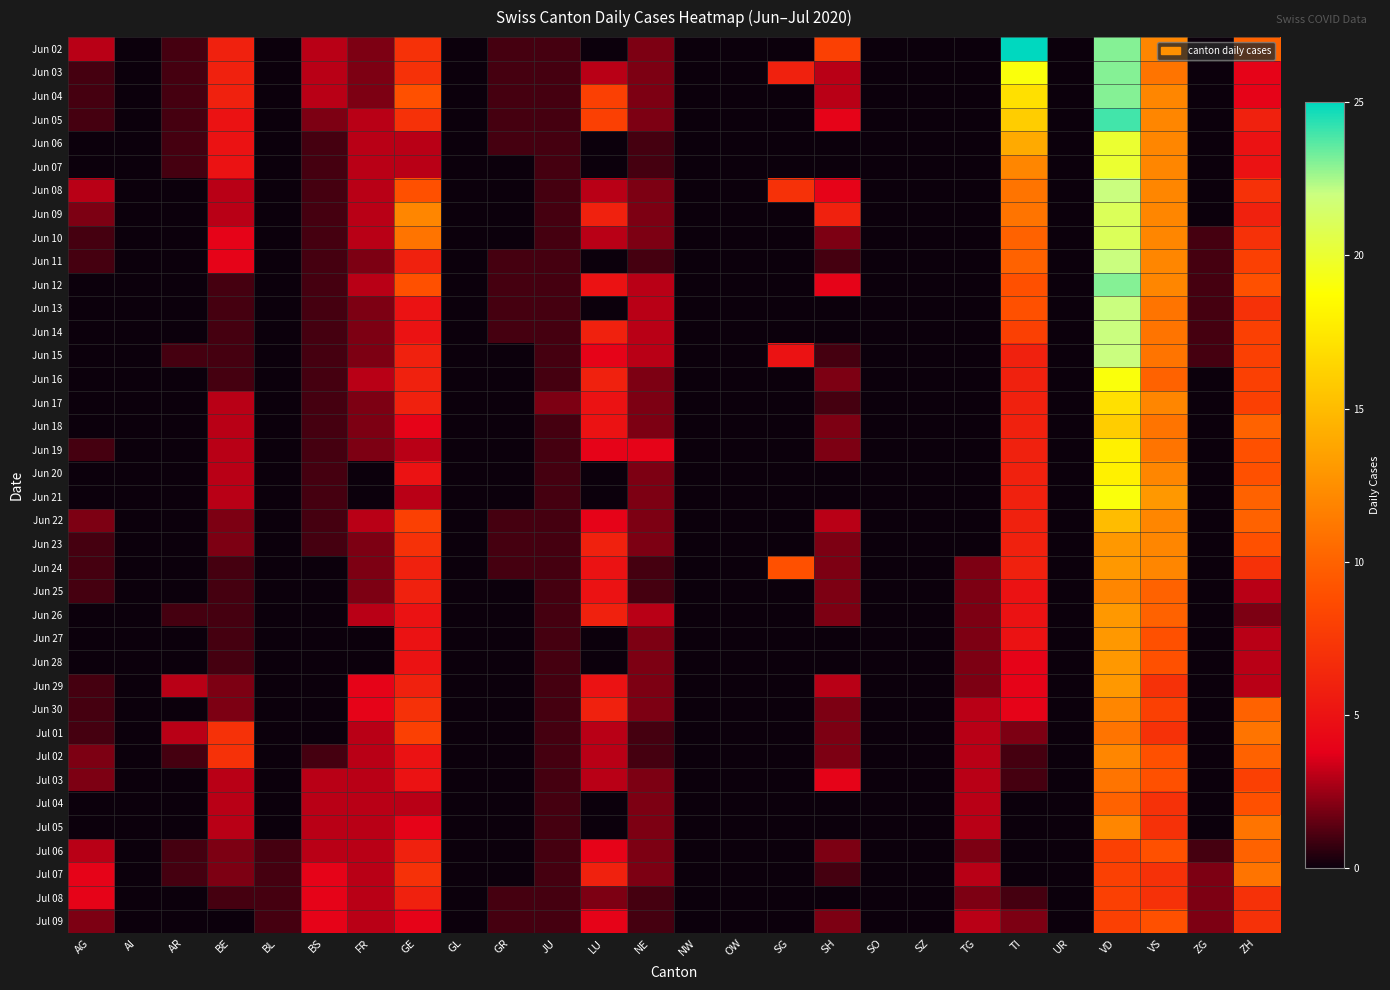

Reading right to left, what are all the values shown in this chart?

Jun 02: ZH=10	ZG=0	VS=12	VD=23	UR=0	TI=25	TG=0	SZ=0	SO=0	SH=8	SG=0	OW=0	NW=0	NE=2	LU=0	JU=1	GR=1	GL=0	GE=7	FR=2	BS=3	BL=0	BE=6	AR=1	AI=0	AG=3
Jun 03: ZH=4	ZG=0	VS=11	VD=23	UR=0	TI=19	TG=0	SZ=0	SO=0	SH=3	SG=6	OW=0	NW=0	NE=2	LU=3	JU=1	GR=1	GL=0	GE=7	FR=2	BS=3	BL=0	BE=6	AR=1	AI=0	AG=1
Jun 04: ZH=4	ZG=0	VS=12	VD=23	UR=0	TI=17	TG=0	SZ=0	SO=0	SH=3	SG=0	OW=0	NW=0	NE=2	LU=8	JU=1	GR=1	GL=0	GE=9	FR=2	BS=3	BL=0	BE=6	AR=1	AI=0	AG=1
Jun 05: ZH=6	ZG=0	VS=12	VD=24	UR=0	TI=16	TG=0	SZ=0	SO=0	SH=4	SG=0	OW=0	NW=0	NE=2	LU=8	JU=1	GR=1	GL=0	GE=7	FR=3	BS=2	BL=0	BE=5	AR=1	AI=0	AG=1
Jun 06: ZH=5	ZG=0	VS=12	VD=20	UR=0	TI=14	TG=0	SZ=0	SO=0	SH=0	SG=0	OW=0	NW=0	NE=1	LU=0	JU=1	GR=1	GL=0	GE=3	FR=3	BS=1	BL=0	BE=5	AR=1	AI=0	AG=0
Jun 07: ZH=5	ZG=0	VS=12	VD=20	UR=0	TI=12	TG=0	SZ=0	SO=0	SH=0	SG=0	OW=0	NW=0	NE=1	LU=0	JU=1	GR=0	GL=0	GE=3	FR=3	BS=1	BL=0	BE=5	AR=1	AI=0	AG=0
Jun 08: ZH=7	ZG=0	VS=12	VD=22	UR=0	TI=11	TG=0	SZ=0	SO=0	SH=4	SG=7	OW=0	NW=0	NE=2	LU=3	JU=1	GR=0	GL=0	GE=9	FR=3	BS=1	BL=0	BE=3	AR=0	AI=0	AG=3
Jun 09: ZH=6	ZG=0	VS=12	VD=21	UR=0	TI=11	TG=0	SZ=0	SO=0	SH=6	SG=0	OW=0	NW=0	NE=2	LU=6	JU=1	GR=0	GL=0	GE=12	FR=3	BS=1	BL=0	BE=3	AR=0	AI=0	AG=2
Jun 10: ZH=7	ZG=1	VS=12	VD=21	UR=0	TI=10	TG=0	SZ=0	SO=0	SH=2	SG=0	OW=0	NW=0	NE=2	LU=3	JU=1	GR=0	GL=0	GE=11	FR=3	BS=1	BL=0	BE=4	AR=0	AI=0	AG=1
Jun 11: ZH=8	ZG=1	VS=12	VD=22	UR=0	TI=10	TG=0	SZ=0	SO=0	SH=1	SG=0	OW=0	NW=0	NE=1	LU=0	JU=1	GR=1	GL=0	GE=6	FR=2	BS=1	BL=0	BE=4	AR=0	AI=0	AG=1
Jun 12: ZH=9	ZG=1	VS=12	VD=23	UR=0	TI=9	TG=0	SZ=0	SO=0	SH=4	SG=0	OW=0	NW=0	NE=3	LU=5	JU=1	GR=1	GL=0	GE=9	FR=3	BS=1	BL=0	BE=1	AR=0	AI=0	AG=0
Jun 13: ZH=7	ZG=1	VS=11	VD=22	UR=0	TI=9	TG=0	SZ=0	SO=0	SH=0	SG=0	OW=0	NW=0	NE=3	LU=0	JU=1	GR=1	GL=0	GE=5	FR=2	BS=1	BL=0	BE=1	AR=0	AI=0	AG=0
Jun 14: ZH=8	ZG=1	VS=11	VD=22	UR=0	TI=8	TG=0	SZ=0	SO=0	SH=0	SG=0	OW=0	NW=0	NE=3	LU=6	JU=1	GR=1	GL=0	GE=5	FR=2	BS=1	BL=0	BE=1	AR=0	AI=0	AG=0
Jun 15: ZH=8	ZG=1	VS=11	VD=22	UR=0	TI=6	TG=0	SZ=0	SO=0	SH=1	SG=5	OW=0	NW=0	NE=3	LU=4	JU=1	GR=0	GL=0	GE=6	FR=2	BS=1	BL=0	BE=1	AR=1	AI=0	AG=0
Jun 16: ZH=8	ZG=0	VS=10	VD=19	UR=0	TI=6	TG=0	SZ=0	SO=0	SH=2	SG=0	OW=0	NW=0	NE=2	LU=6	JU=1	GR=0	GL=0	GE=6	FR=3	BS=1	BL=0	BE=1	AR=0	AI=0	AG=0
Jun 17: ZH=8	ZG=0	VS=12	VD=17	UR=0	TI=6	TG=0	SZ=0	SO=0	SH=1	SG=0	OW=0	NW=0	NE=2	LU=5	JU=2	GR=0	GL=0	GE=6	FR=2	BS=1	BL=0	BE=3	AR=0	AI=0	AG=0
Jun 18: ZH=10	ZG=0	VS=11	VD=16	UR=0	TI=6	TG=0	SZ=0	SO=0	SH=2	SG=0	OW=0	NW=0	NE=2	LU=5	JU=1	GR=0	GL=0	GE=4	FR=2	BS=1	BL=0	BE=3	AR=0	AI=0	AG=0
Jun 19: ZH=9	ZG=0	VS=11	VD=18	UR=0	TI=6	TG=0	SZ=0	SO=0	SH=2	SG=0	OW=0	NW=0	NE=4	LU=4	JU=1	GR=0	GL=0	GE=3	FR=2	BS=1	BL=0	BE=3	AR=0	AI=0	AG=1
Jun 20: ZH=9	ZG=0	VS=12	VD=18	UR=0	TI=6	TG=0	SZ=0	SO=0	SH=0	SG=0	OW=0	NW=0	NE=2	LU=0	JU=1	GR=0	GL=0	GE=5	FR=0	BS=1	BL=0	BE=3	AR=0	AI=0	AG=0
Jun 21: ZH=10	ZG=0	VS=13	VD=19	UR=0	TI=6	TG=0	SZ=0	SO=0	SH=0	SG=0	OW=0	NW=0	NE=2	LU=0	JU=1	GR=0	GL=0	GE=3	FR=0	BS=1	BL=0	BE=3	AR=0	AI=0	AG=0
Jun 22: ZH=10	ZG=0	VS=12	VD=15	UR=0	TI=6	TG=0	SZ=0	SO=0	SH=3	SG=0	OW=0	NW=0	NE=2	LU=4	JU=1	GR=1	GL=0	GE=8	FR=3	BS=1	BL=0	BE=2	AR=0	AI=0	AG=2
Jun 23: ZH=9	ZG=0	VS=12	VD=13	UR=0	TI=6	TG=0	SZ=0	SO=0	SH=2	SG=0	OW=0	NW=0	NE=2	LU=6	JU=1	GR=1	GL=0	GE=7	FR=2	BS=1	BL=0	BE=2	AR=0	AI=0	AG=1
Jun 24: ZH=7	ZG=0	VS=12	VD=13	UR=0	TI=6	TG=2	SZ=0	SO=0	SH=2	SG=9	OW=0	NW=0	NE=1	LU=5	JU=1	GR=1	GL=0	GE=6	FR=2	BS=0	BL=0	BE=1	AR=0	AI=0	AG=1
Jun 25: ZH=3	ZG=0	VS=10	VD=12	UR=0	TI=5	TG=2	SZ=0	SO=0	SH=2	SG=0	OW=0	NW=0	NE=1	LU=5	JU=1	GR=0	GL=0	GE=6	FR=2	BS=0	BL=0	BE=1	AR=0	AI=0	AG=1
Jun 26: ZH=2	ZG=0	VS=10	VD=13	UR=0	TI=5	TG=2	SZ=0	SO=0	SH=2	SG=0	OW=0	NW=0	NE=3	LU=6	JU=1	GR=0	GL=0	GE=5	FR=3	BS=0	BL=0	BE=1	AR=1	AI=0	AG=0
Jun 27: ZH=3	ZG=0	VS=9	VD=13	UR=0	TI=5	TG=2	SZ=0	SO=0	SH=0	SG=0	OW=0	NW=0	NE=2	LU=0	JU=1	GR=0	GL=0	GE=5	FR=0	BS=0	BL=0	BE=1	AR=0	AI=0	AG=0
Jun 28: ZH=3	ZG=0	VS=9	VD=13	UR=0	TI=4	TG=2	SZ=0	SO=0	SH=0	SG=0	OW=0	NW=0	NE=2	LU=0	JU=1	GR=0	GL=0	GE=5	FR=0	BS=0	BL=0	BE=1	AR=0	AI=0	AG=0
Jun 29: ZH=3	ZG=0	VS=7	VD=13	UR=0	TI=4	TG=2	SZ=0	SO=0	SH=3	SG=0	OW=0	NW=0	NE=2	LU=5	JU=1	GR=0	GL=0	GE=6	FR=4	BS=0	BL=0	BE=2	AR=3	AI=0	AG=1
Jun 30: ZH=10	ZG=0	VS=8	VD=12	UR=0	TI=4	TG=3	SZ=0	SO=0	SH=2	SG=0	OW=0	NW=0	NE=2	LU=6	JU=1	GR=0	GL=0	GE=7	FR=4	BS=0	BL=0	BE=2	AR=0	AI=0	AG=1
Jul 01: ZH=11	ZG=0	VS=7	VD=11	UR=0	TI=2	TG=3	SZ=0	SO=0	SH=2	SG=0	OW=0	NW=0	NE=1	LU=3	JU=1	GR=0	GL=0	GE=8	FR=3	BS=0	BL=0	BE=7	AR=3	AI=0	AG=1
Jul 02: ZH=10	ZG=0	VS=9	VD=12	UR=0	TI=1	TG=3	SZ=0	SO=0	SH=2	SG=0	OW=0	NW=0	NE=1	LU=3	JU=1	GR=0	GL=0	GE=5	FR=3	BS=1	BL=0	BE=7	AR=1	AI=0	AG=2
Jul 03: ZH=8	ZG=0	VS=9	VD=11	UR=0	TI=1	TG=3	SZ=0	SO=0	SH=4	SG=0	OW=0	NW=0	NE=2	LU=3	JU=1	GR=0	GL=0	GE=5	FR=3	BS=3	BL=0	BE=3	AR=0	AI=0	AG=2
Jul 04: ZH=9	ZG=0	VS=7	VD=10	UR=0	TI=0	TG=3	SZ=0	SO=0	SH=0	SG=0	OW=0	NW=0	NE=2	LU=0	JU=1	GR=0	GL=0	GE=3	FR=3	BS=3	BL=0	BE=3	AR=0	AI=0	AG=0
Jul 05: ZH=11	ZG=0	VS=7	VD=12	UR=0	TI=0	TG=3	SZ=0	SO=0	SH=0	SG=0	OW=0	NW=0	NE=2	LU=0	JU=1	GR=0	GL=0	GE=4	FR=3	BS=3	BL=0	BE=3	AR=0	AI=0	AG=0
Jul 06: ZH=10	ZG=1	VS=9	VD=8	UR=0	TI=0	TG=2	SZ=0	SO=0	SH=2	SG=0	OW=0	NW=0	NE=2	LU=4	JU=1	GR=0	GL=0	GE=6	FR=3	BS=3	BL=1	BE=2	AR=1	AI=0	AG=3
Jul 07: ZH=11	ZG=2	VS=7	VD=8	UR=0	TI=0	TG=3	SZ=0	SO=0	SH=1	SG=0	OW=0	NW=0	NE=2	LU=6	JU=1	GR=0	GL=0	GE=7	FR=3	BS=4	BL=1	BE=2	AR=1	AI=0	AG=4
Jul 08: ZH=7	ZG=2	VS=7	VD=8	UR=0	TI=1	TG=2	SZ=0	SO=0	SH=0	SG=0	OW=0	NW=0	NE=1	LU=2	JU=1	GR=1	GL=0	GE=6	FR=3	BS=4	BL=1	BE=1	AR=0	AI=0	AG=4
Jul 09: ZH=7	ZG=2	VS=9	VD=8	UR=0	TI=2	TG=3	SZ=0	SO=0	SH=2	SG=0	OW=0	NW=0	NE=1	LU=4	JU=1	GR=1	GL=0	GE=4	FR=3	BS=4	BL=1	BE=0	AR=0	AI=0	AG=2